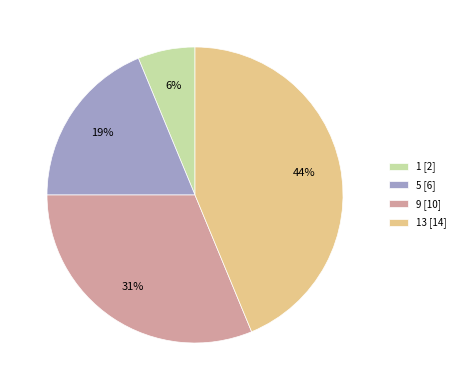

What percentage is the 5 [6] slice, to the nearest percent?

19%